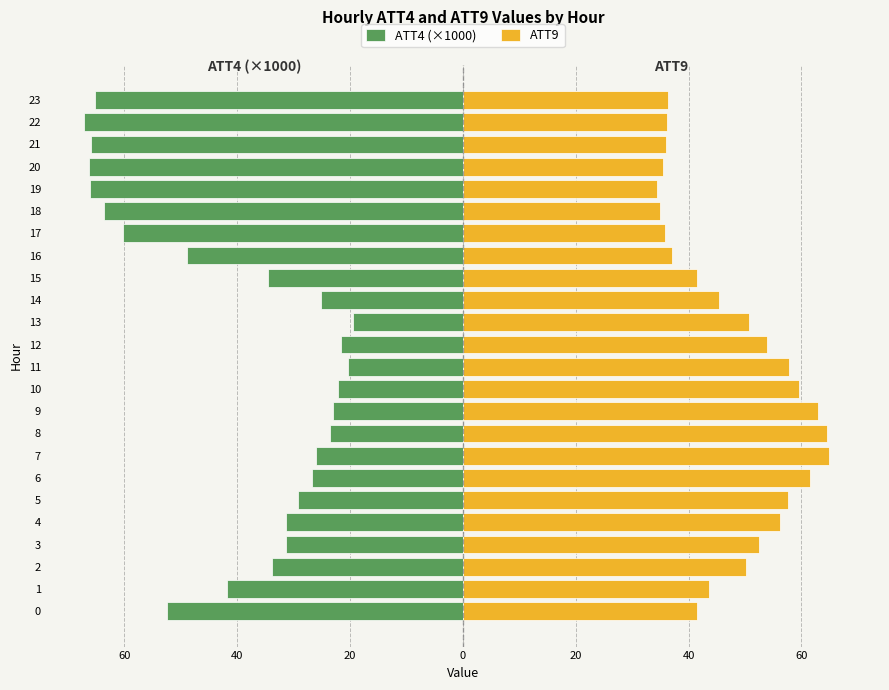

What is the highest value of the ATT9 series?

64.9